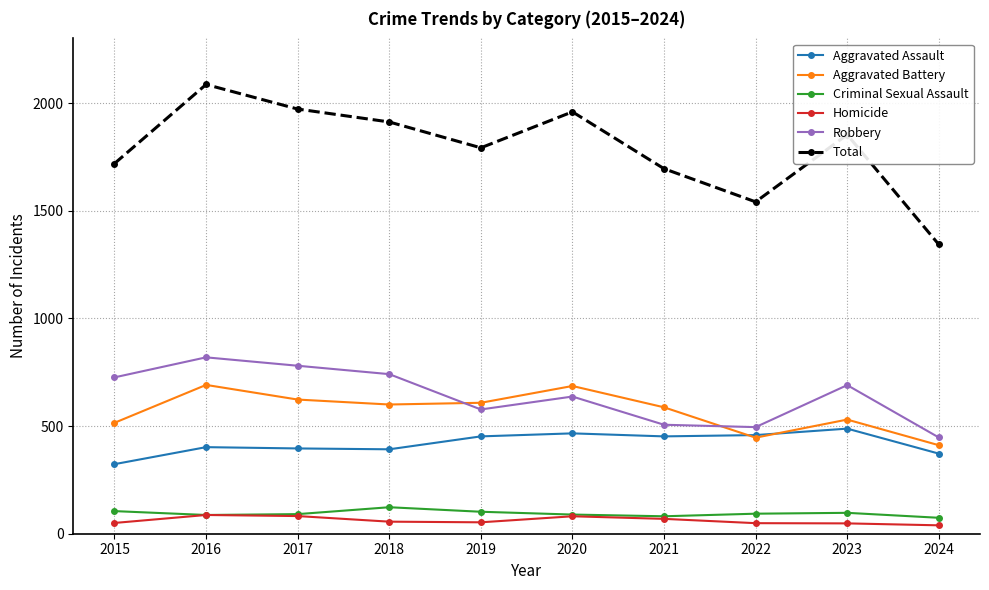

What is the value of the Aggravated Assault point at the 2nd from the left?

402